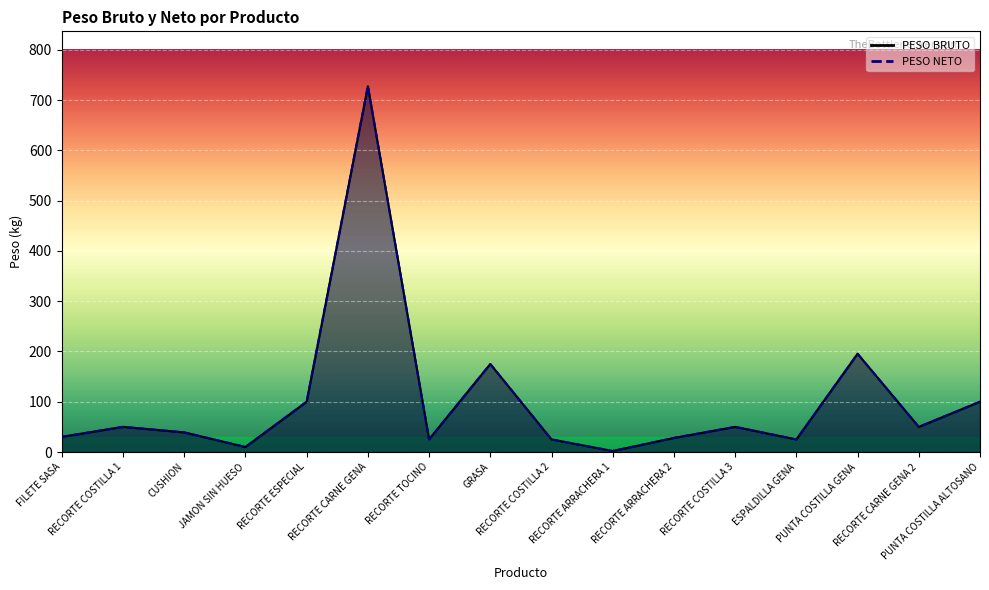

What position from the left is RECORTE COSTILLA 2?

9